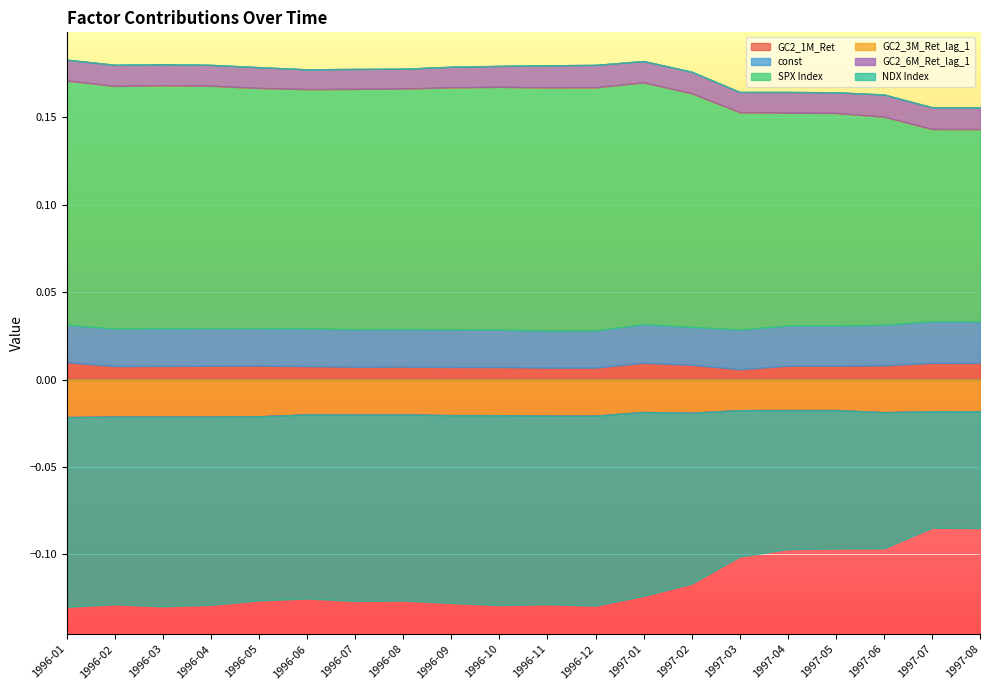

True or false: GC2_3M_Ret_lag_1 has more than 2 interior local peaks.

True